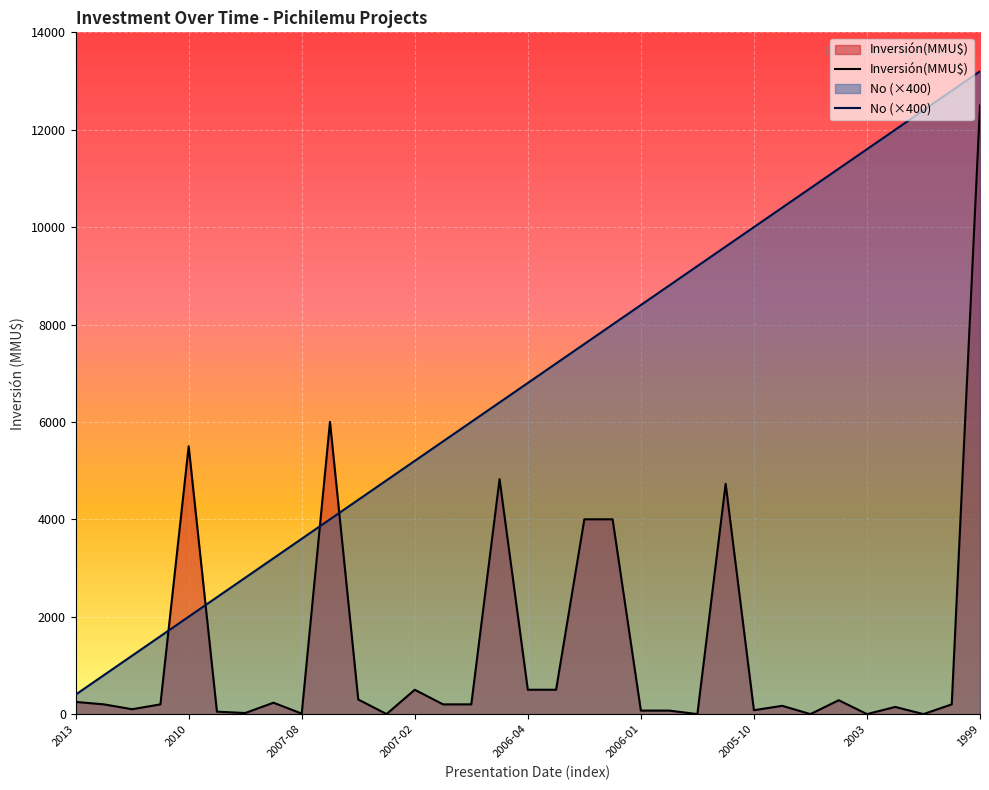

How many values in Inversión(MMU$) are above zero?

29